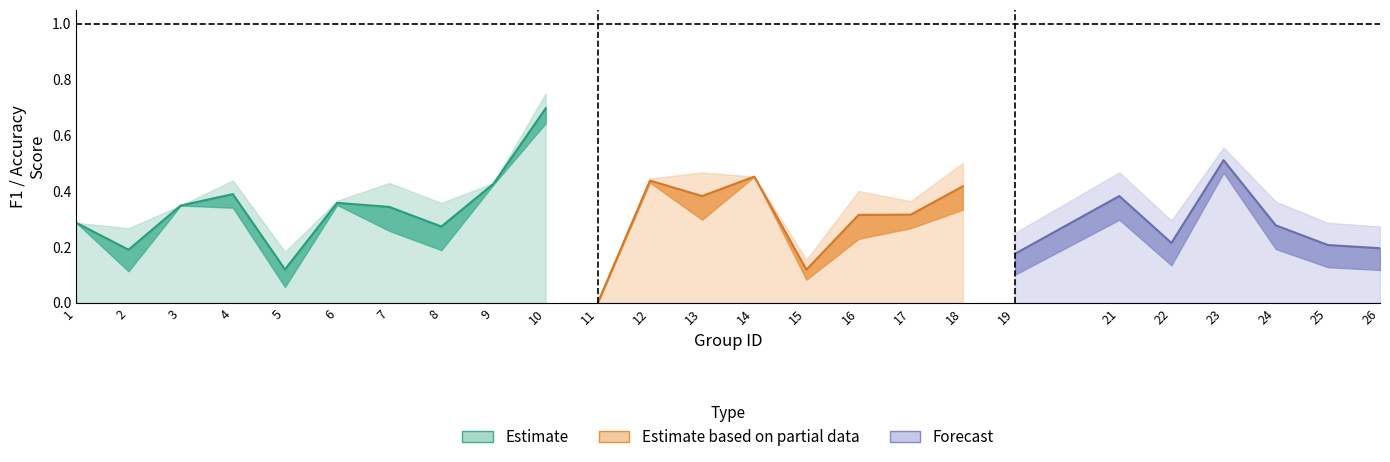

How many interior local valleys does the accuracy series have?

8